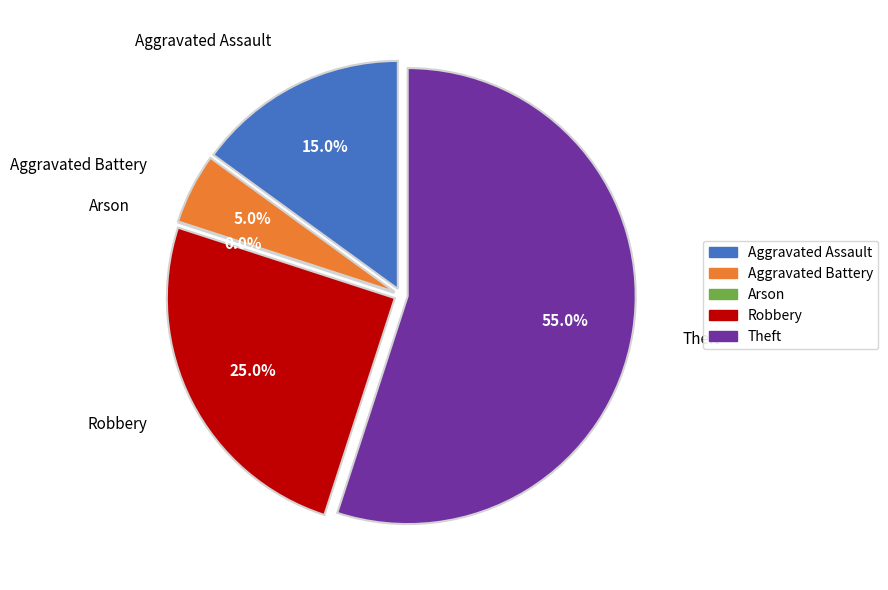

Rank the categories by value from lowest to highest.

Arson, Aggravated Battery, Aggravated Assault, Robbery, Theft